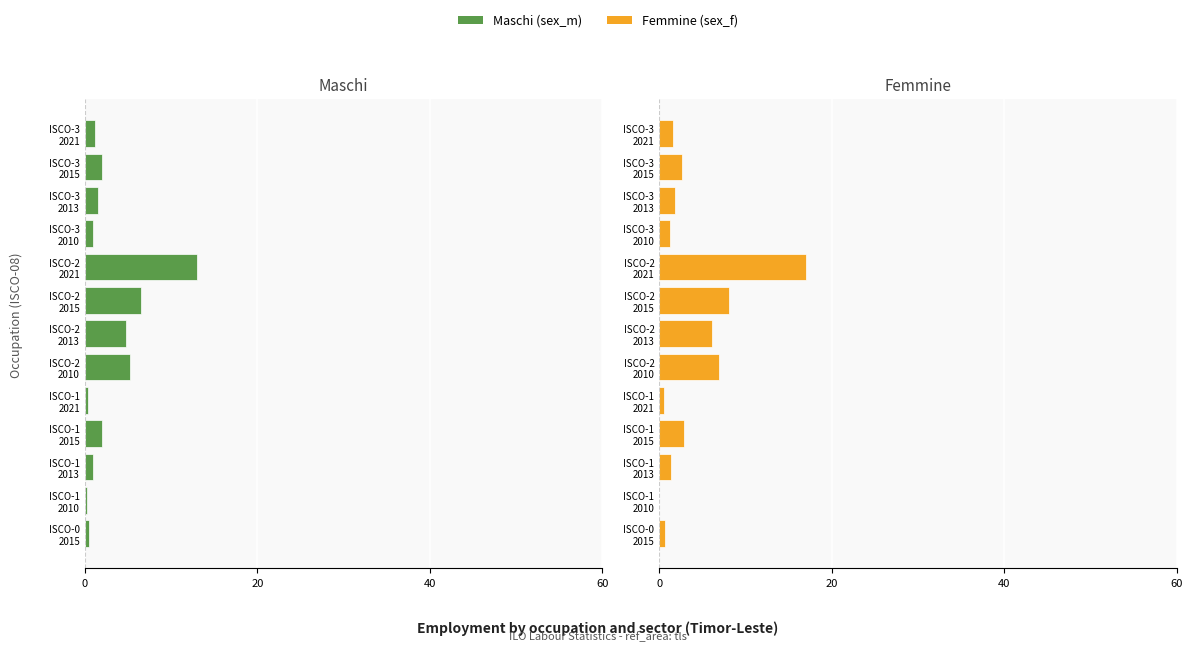

How many values in Femmine (sex_f) are above zero?

12